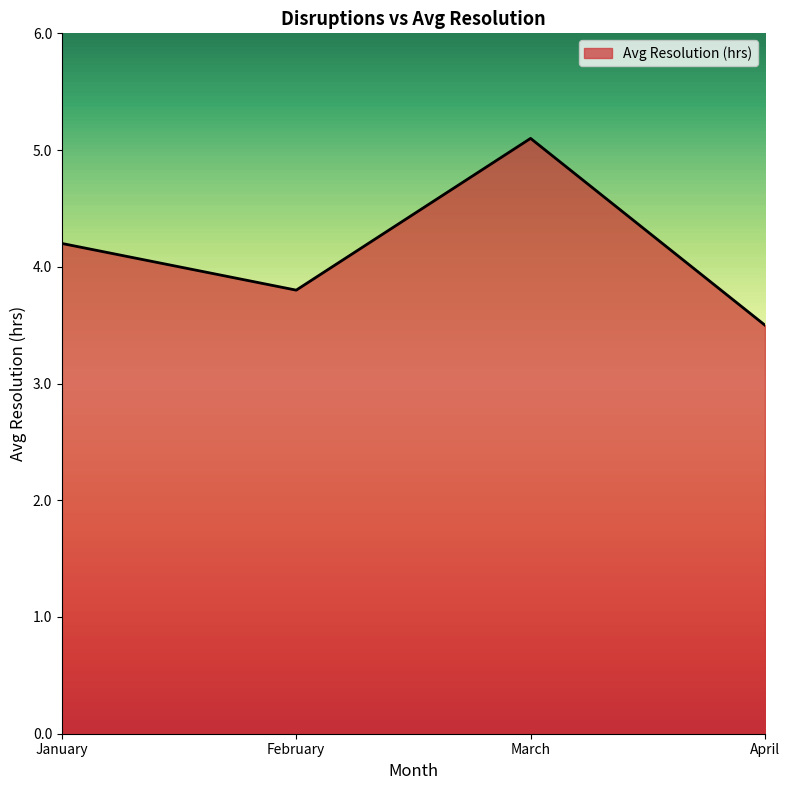

Approximately how many times larger is the value at March compared to February?

1.3